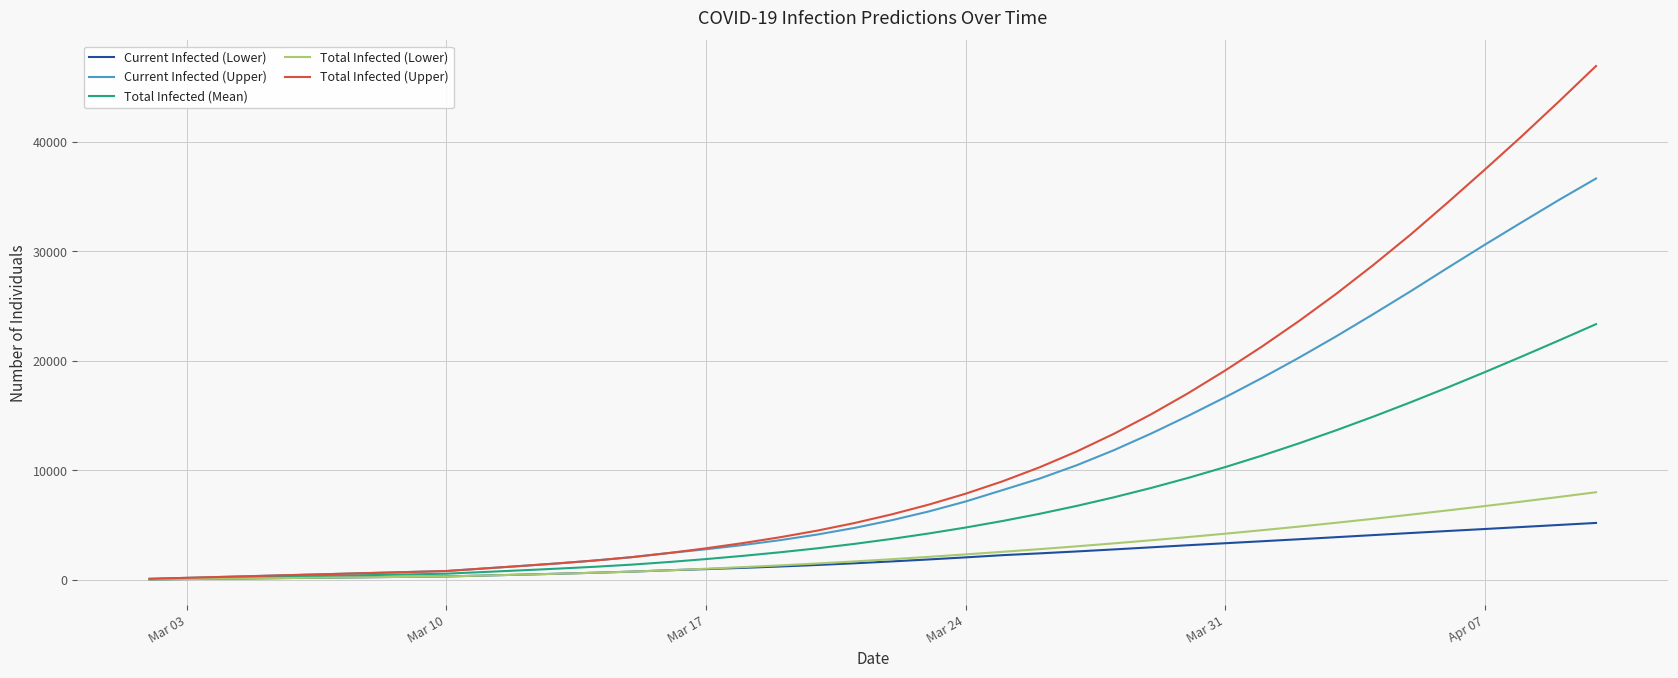

What is the highest value of the Total Infected (Lower) series?

7993